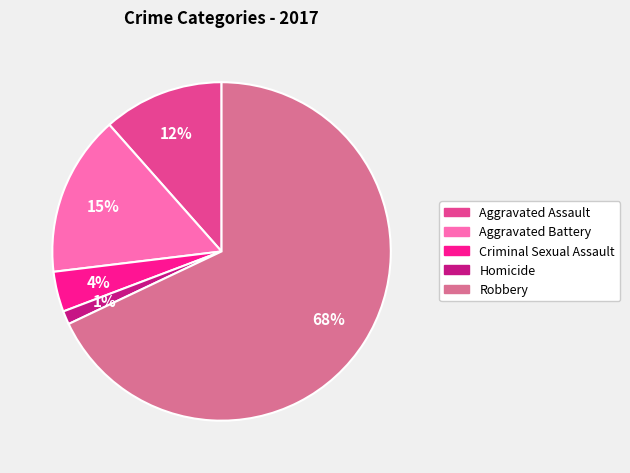

Does any single category account for the majority?

Yes